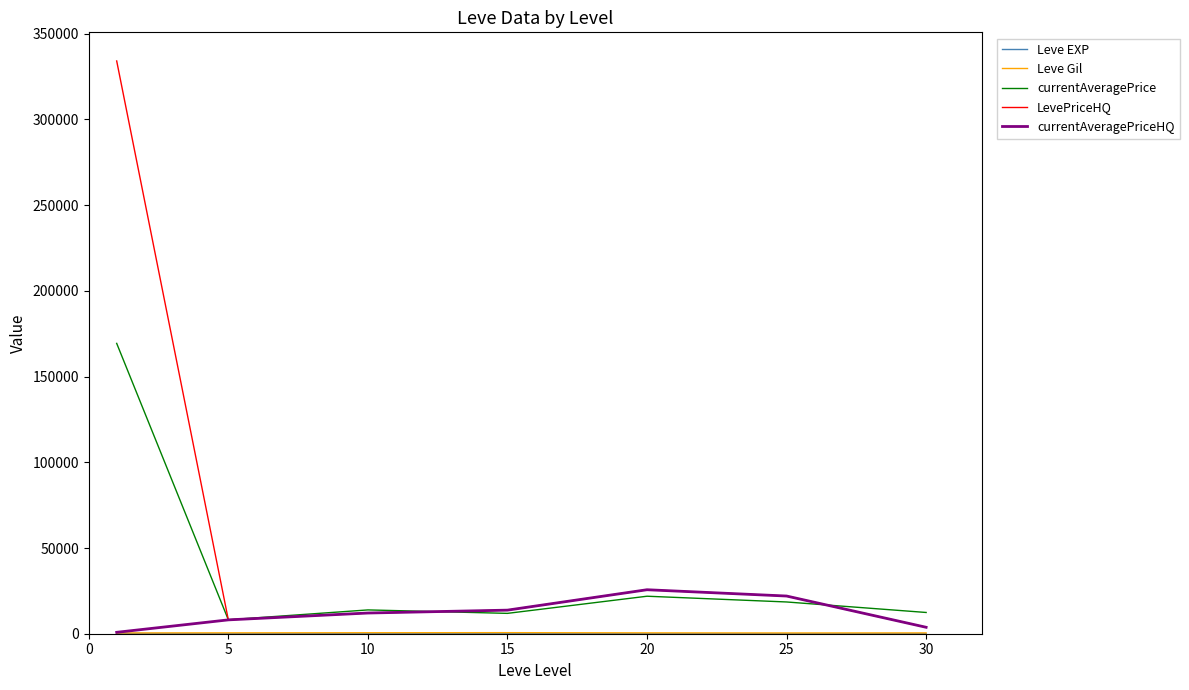

Which series has the widest spread of values?

LevePriceHQ